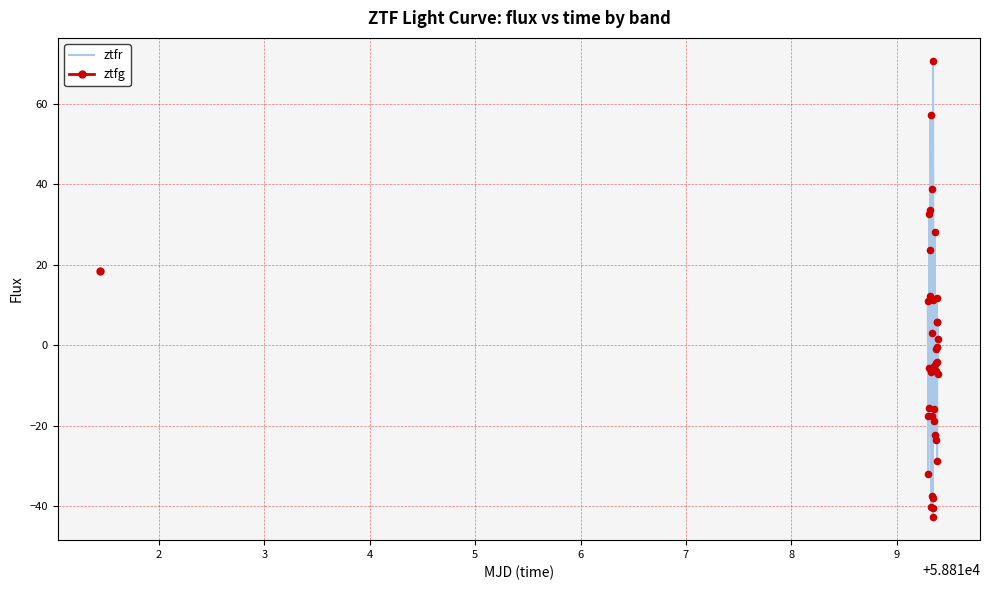

What is the maximum value for ztfr?

70.8